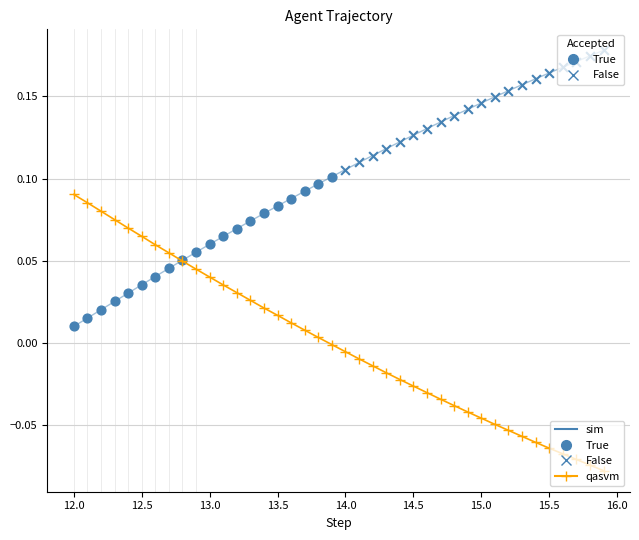

Which series has the largest total across all categories?

sim